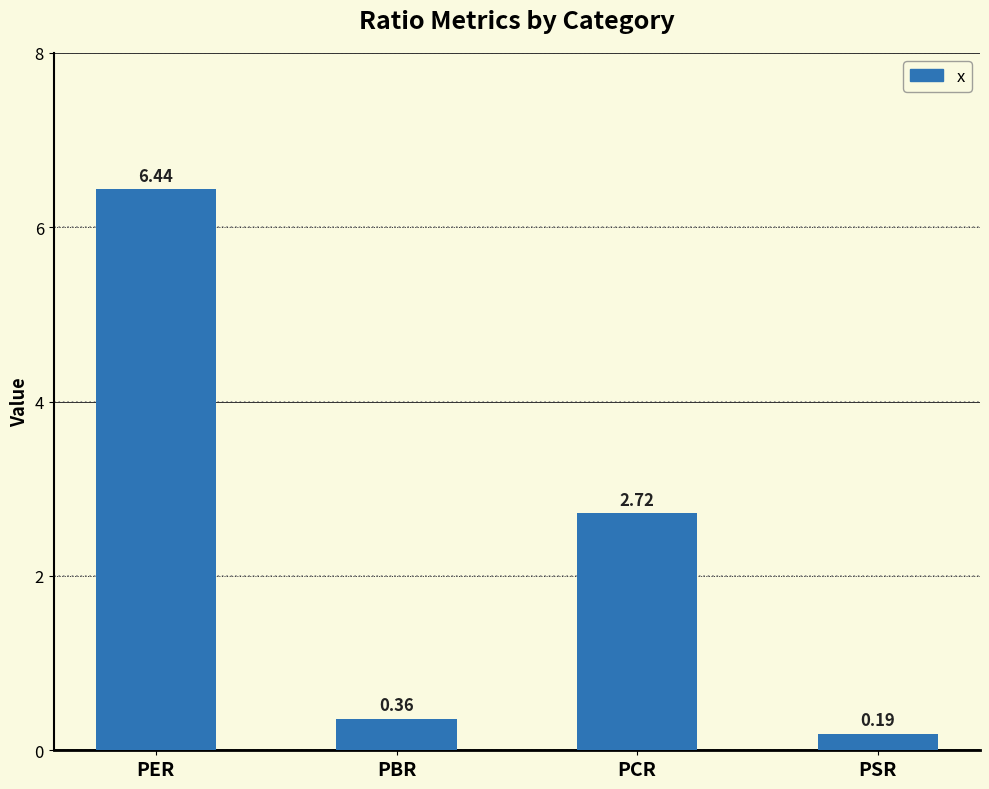

At which category does the chart reach its minimum across all series?

PSR